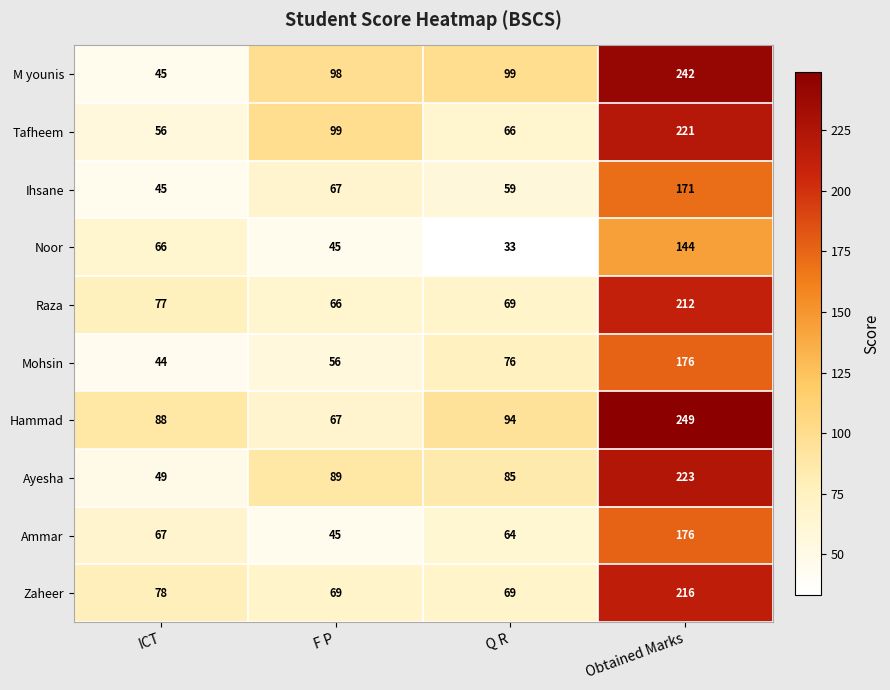

What is the difference between the second highest and second lowest values in the Raza series?

8